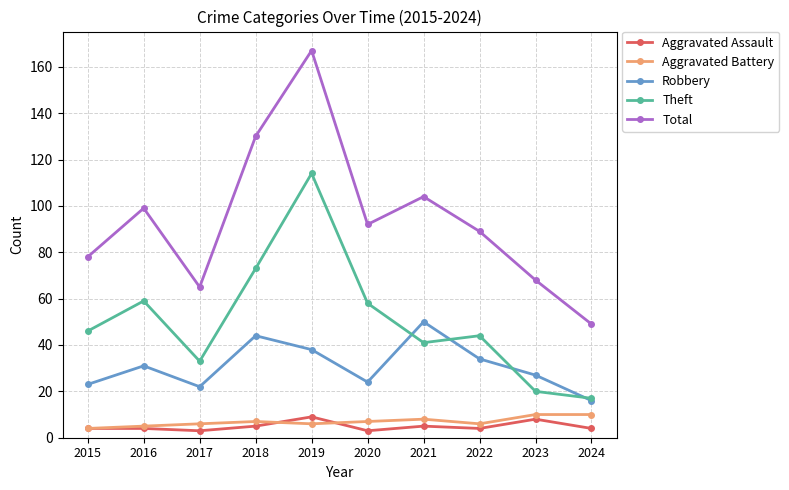

What is the average value of the Total series?

94